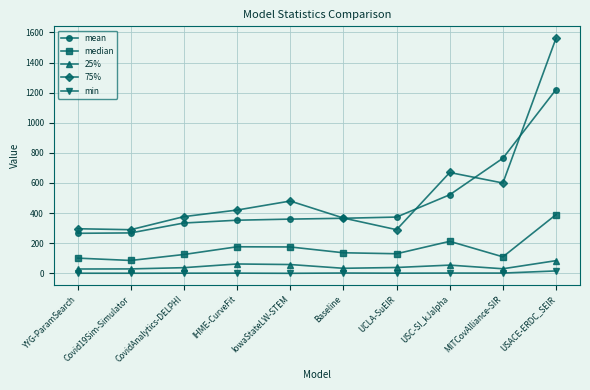

Which series has the widest spread of values?

75%